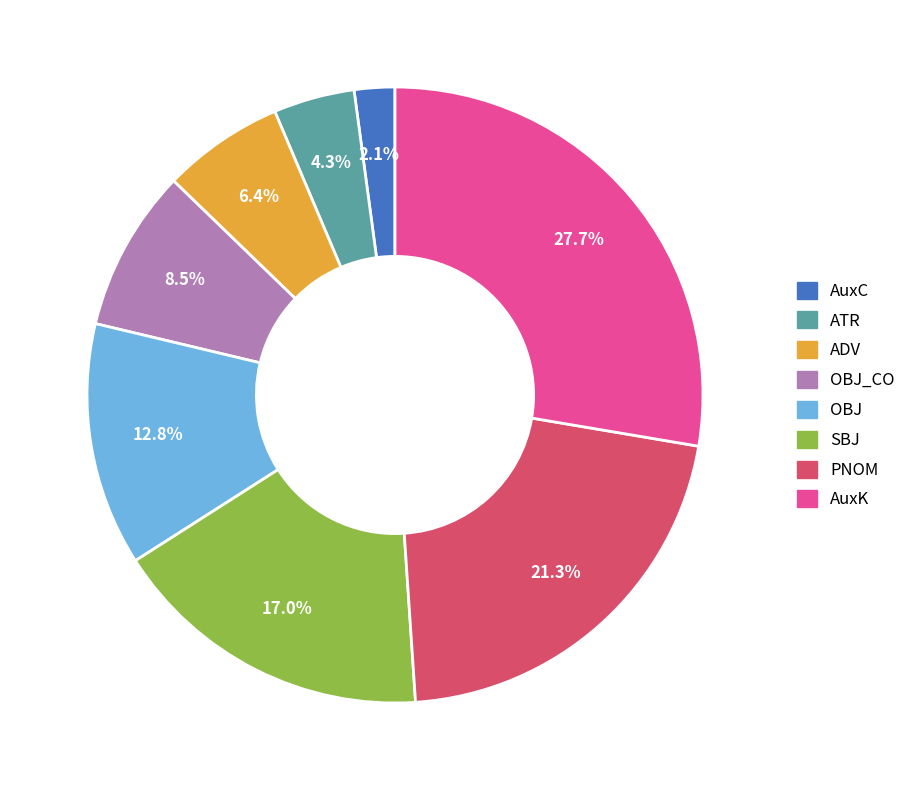

Rank the categories by value from lowest to highest.

AuxC, ATR, ADV, OBJ_CO, OBJ, SBJ, PNOM, AuxK